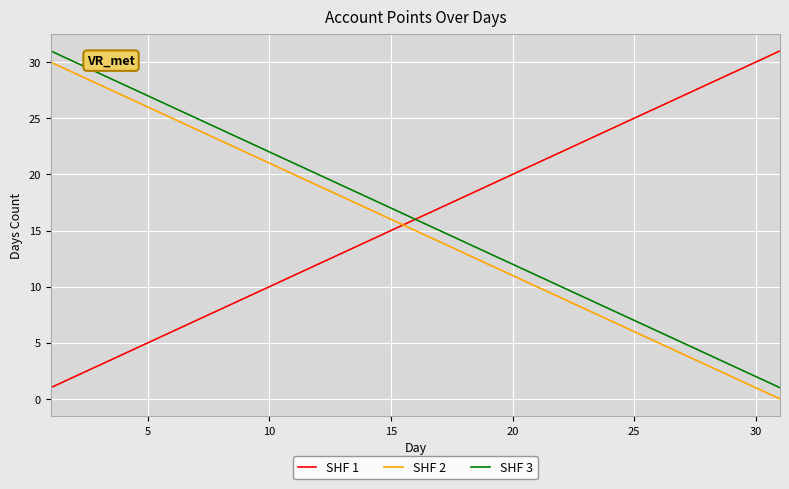

What is the lowest value of the SHF 3 series?

1